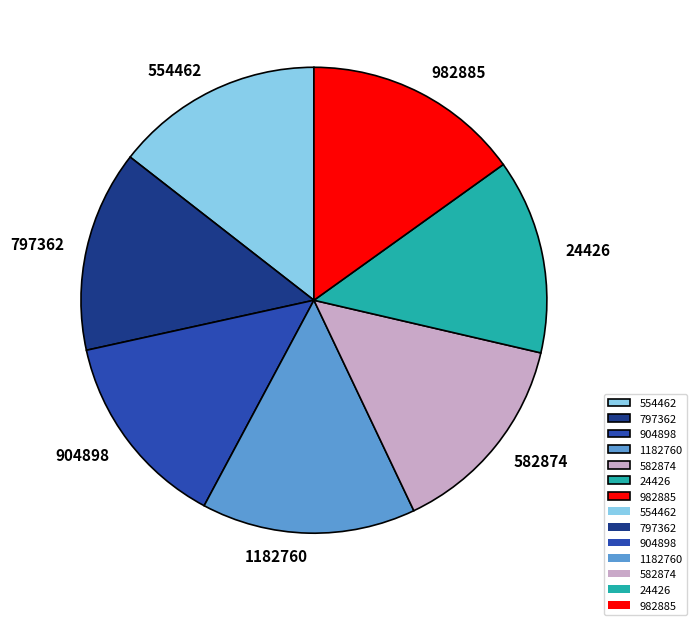

True or false: 582874 accounts for 23% of the total.

False